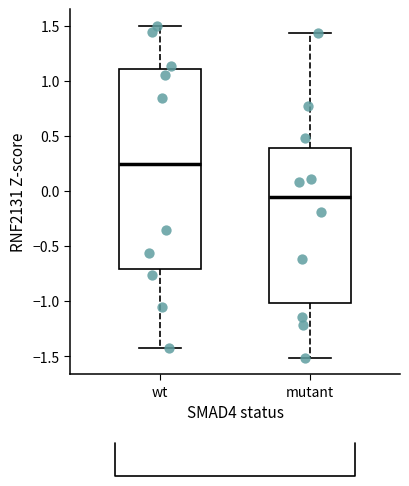

Where does the upper whisker of the box for mutant end on the y-axis? The values are not printed on the chart, so give them approximately, as read against the axis.

1.45